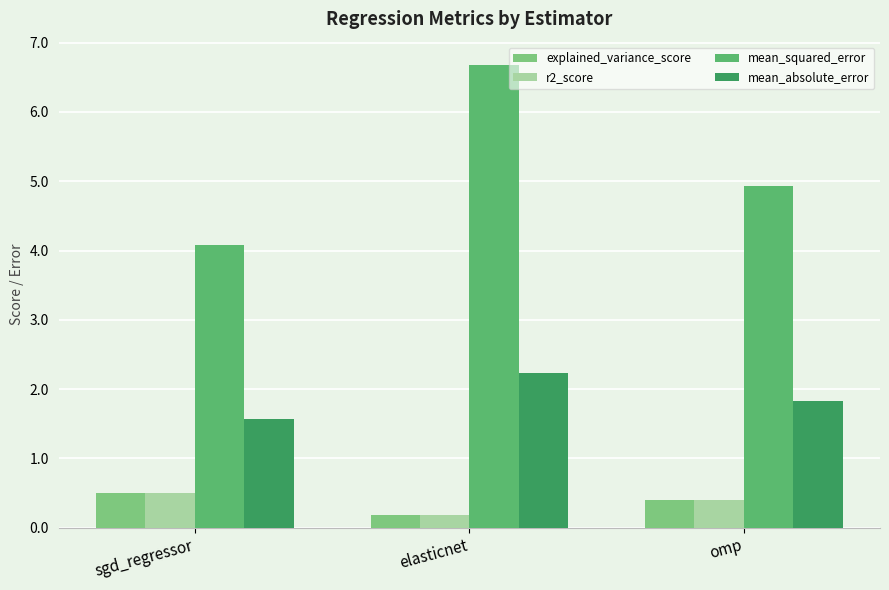

What is the label of the 2nd bar from the left?

elasticnet